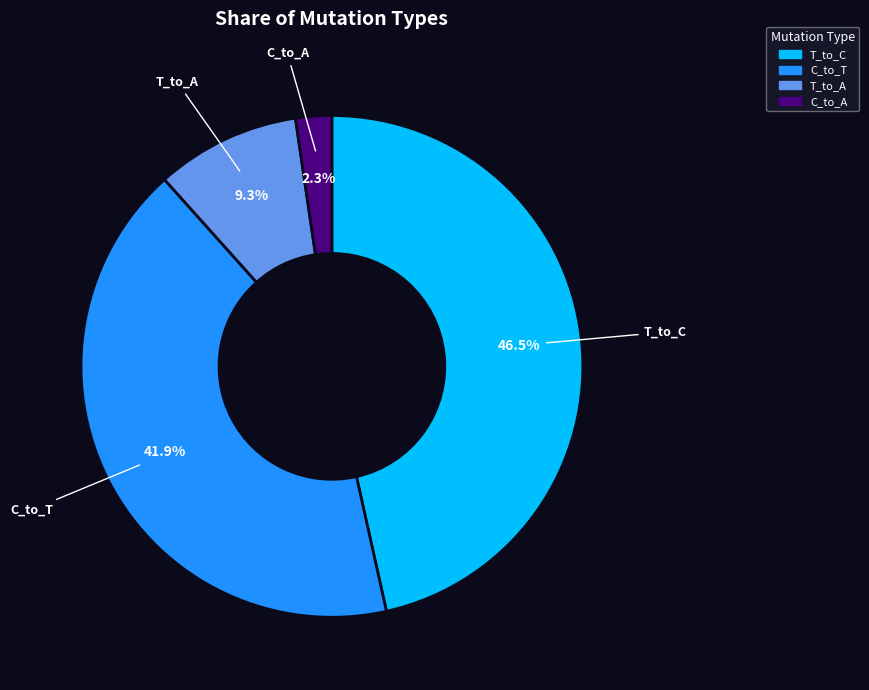

Is there any slice that represents more than half of the pie?

No